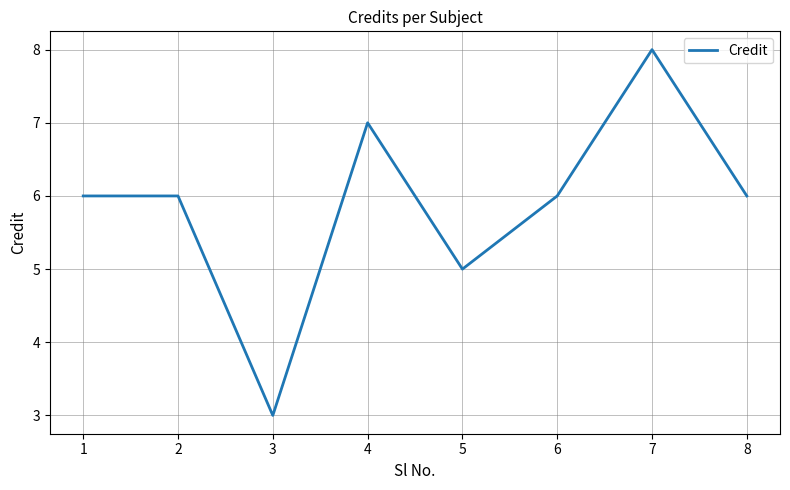

How many series are shown in this chart?

1